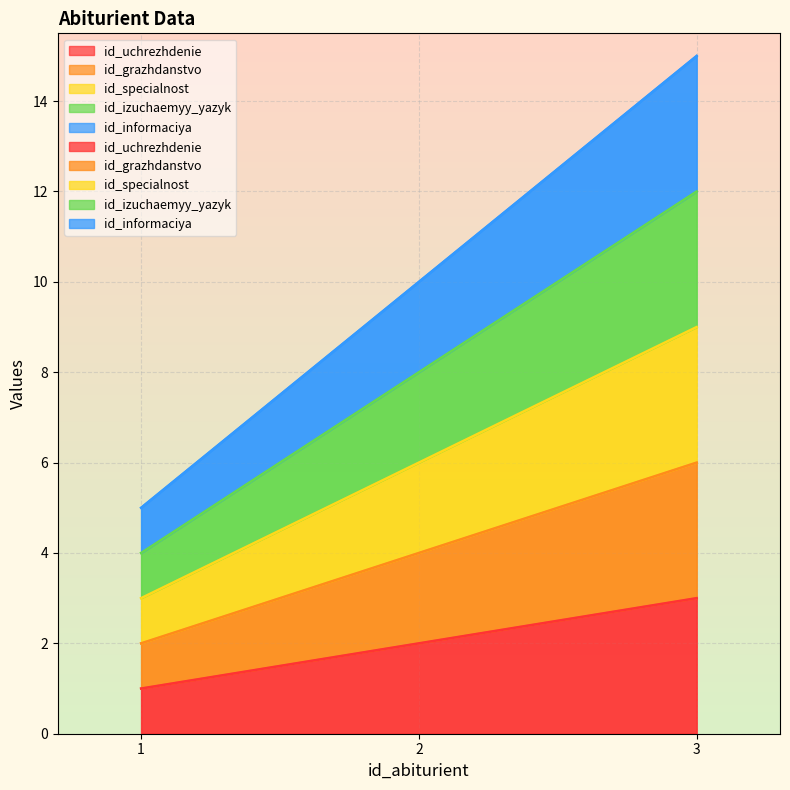

Rank the categories by id_grazhdanstvo value from lowest to highest.

1, 2, 3